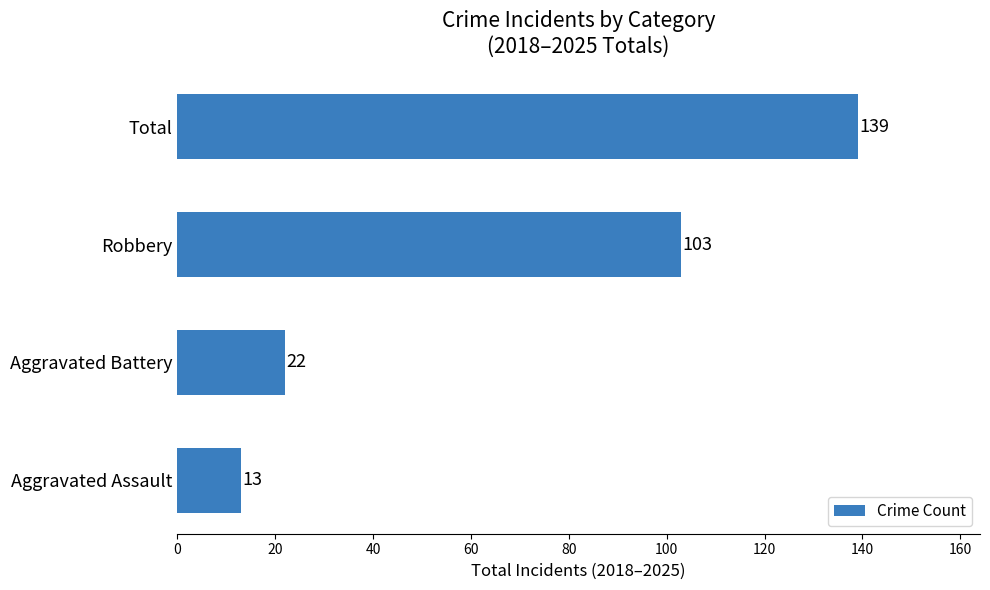

How many data points does each series have?

4